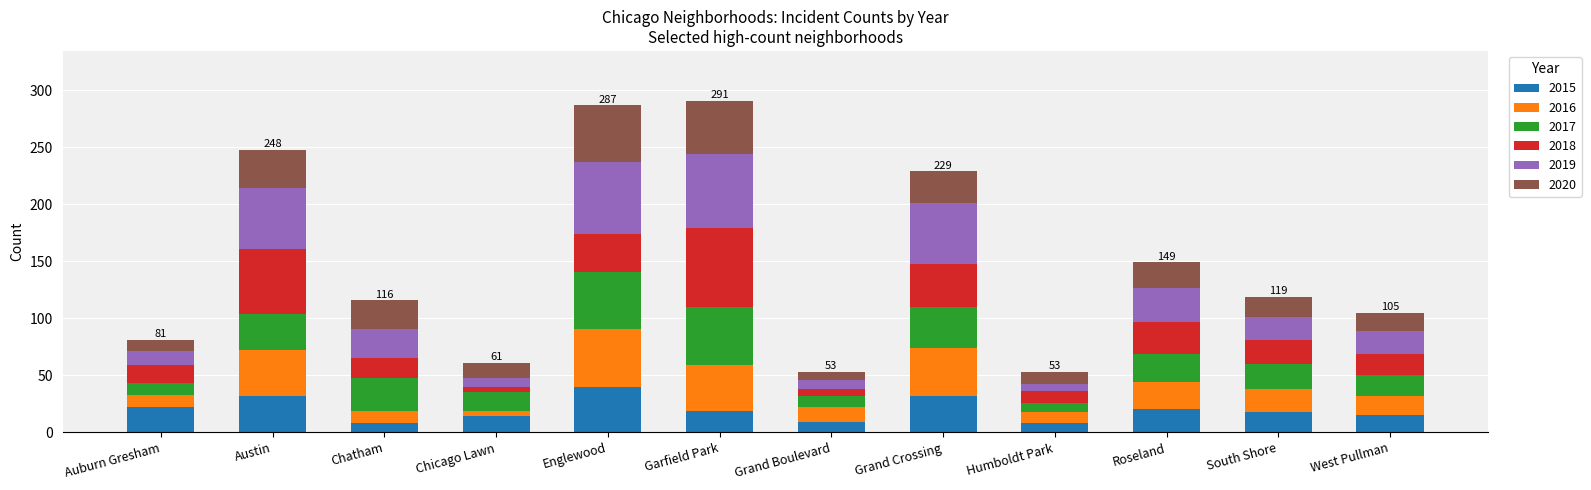

What is the average value of the 2015 series?

20